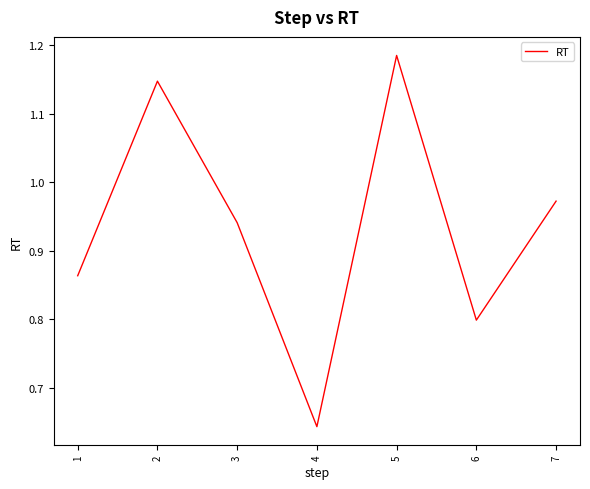

At which category does the chart reach its minimum across all series?

4